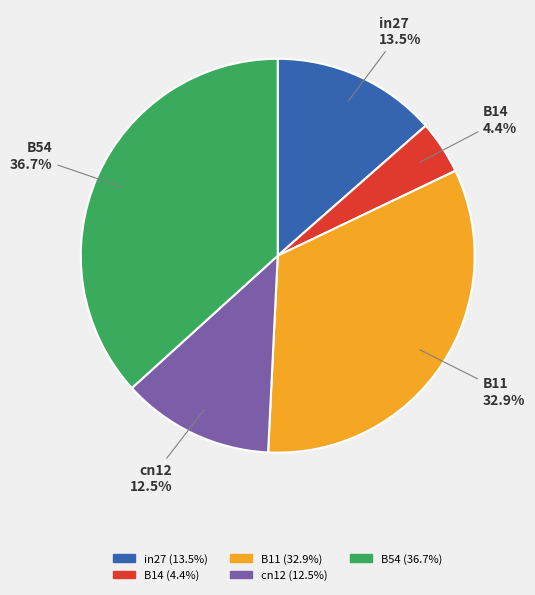

Does any single category account for the majority?

No